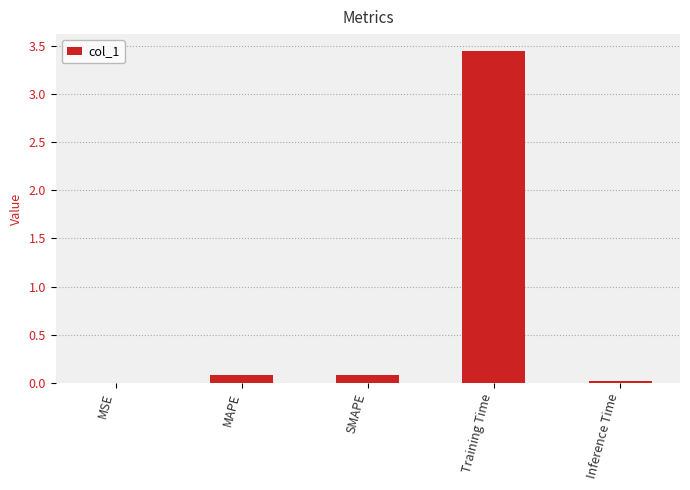

Between Training Time and Inference Time, which is larger?

Training Time